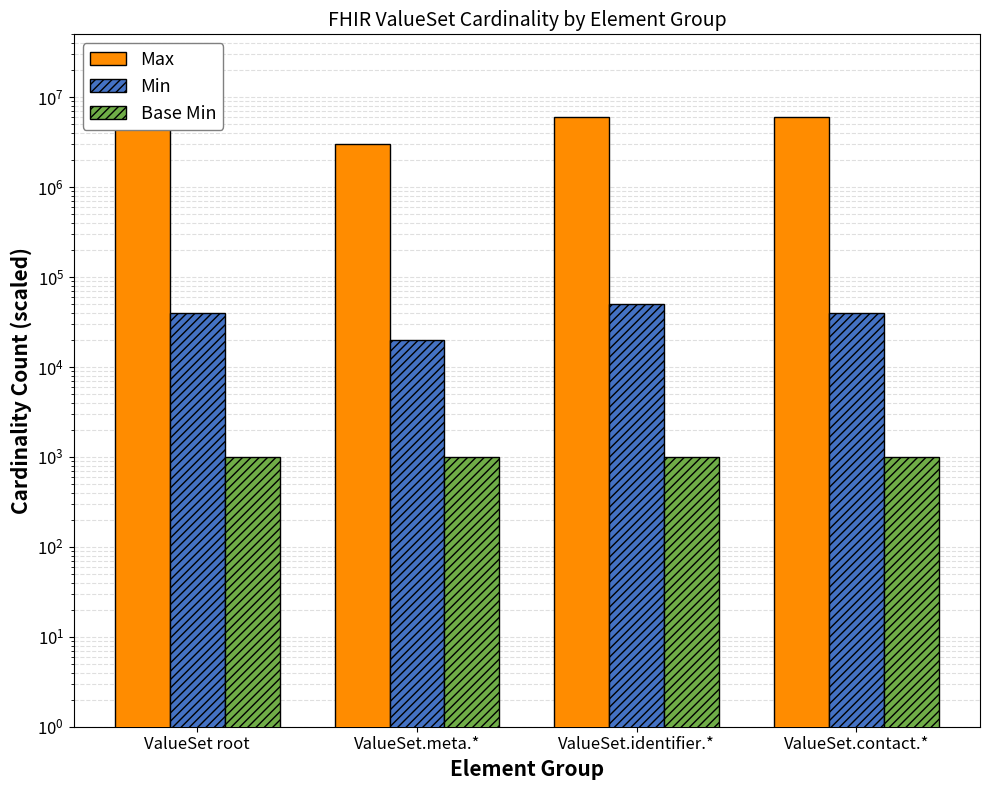

Reading left to right, extract all data points from this chart.

Max: ValueSet root=10000000	ValueSet.meta.*=3000000	ValueSet.identifier.*=6000000	ValueSet.contact.*=6000000
Min: ValueSet root=40000	ValueSet.meta.*=20000	ValueSet.identifier.*=50000	ValueSet.contact.*=40000
Base Min: ValueSet root=1000	ValueSet.meta.*=1000	ValueSet.identifier.*=1000	ValueSet.contact.*=1000